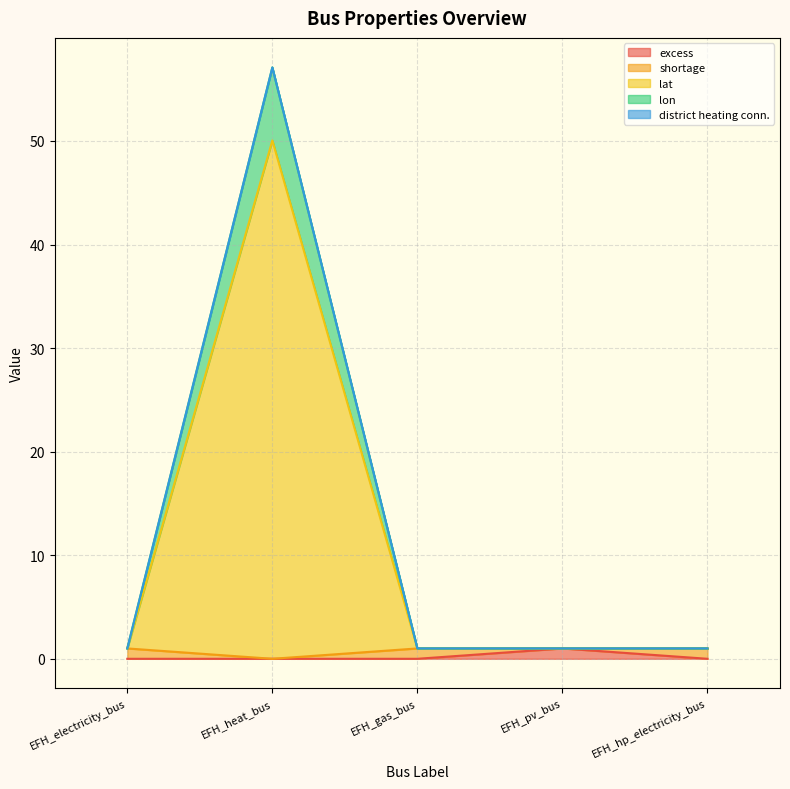

At which category is the sum across all series the highest?

EFH_heat_bus